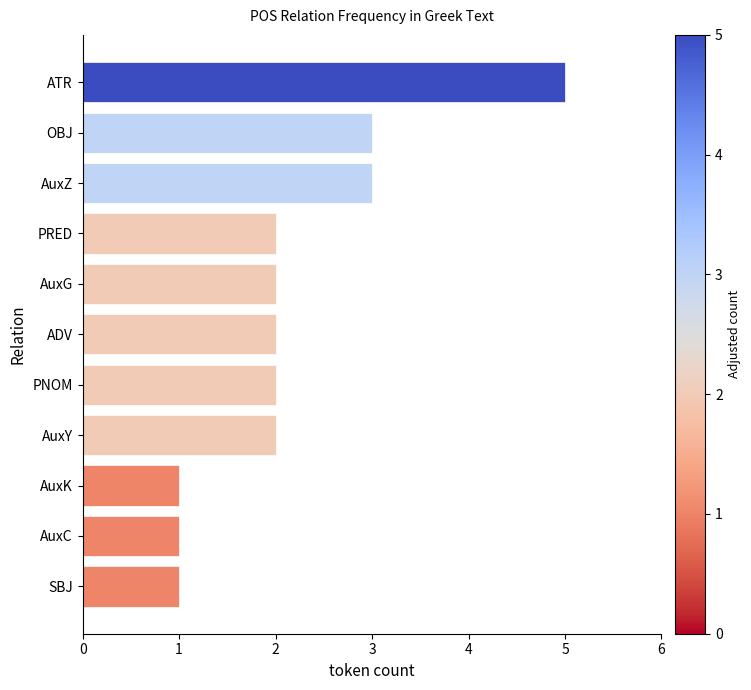

Approximately how many times larger is the value at ATR compared to PNOM?

2.5